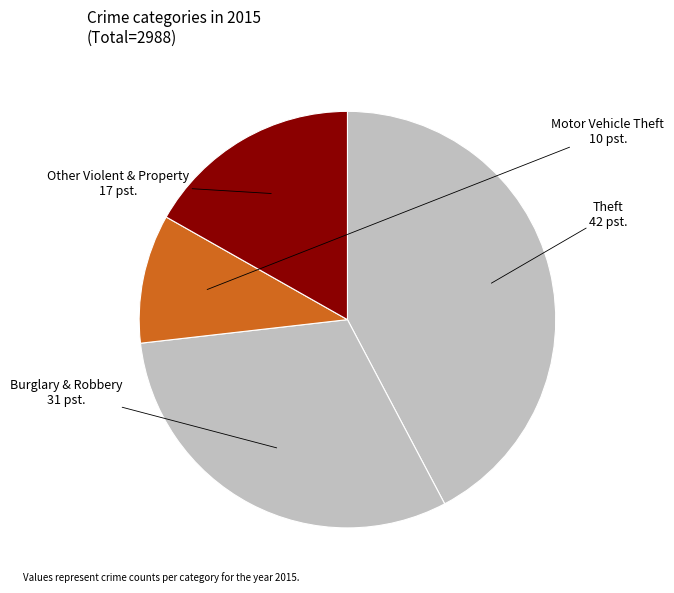

True or false: Other Violent & Property accounts for 23% of the total.

False